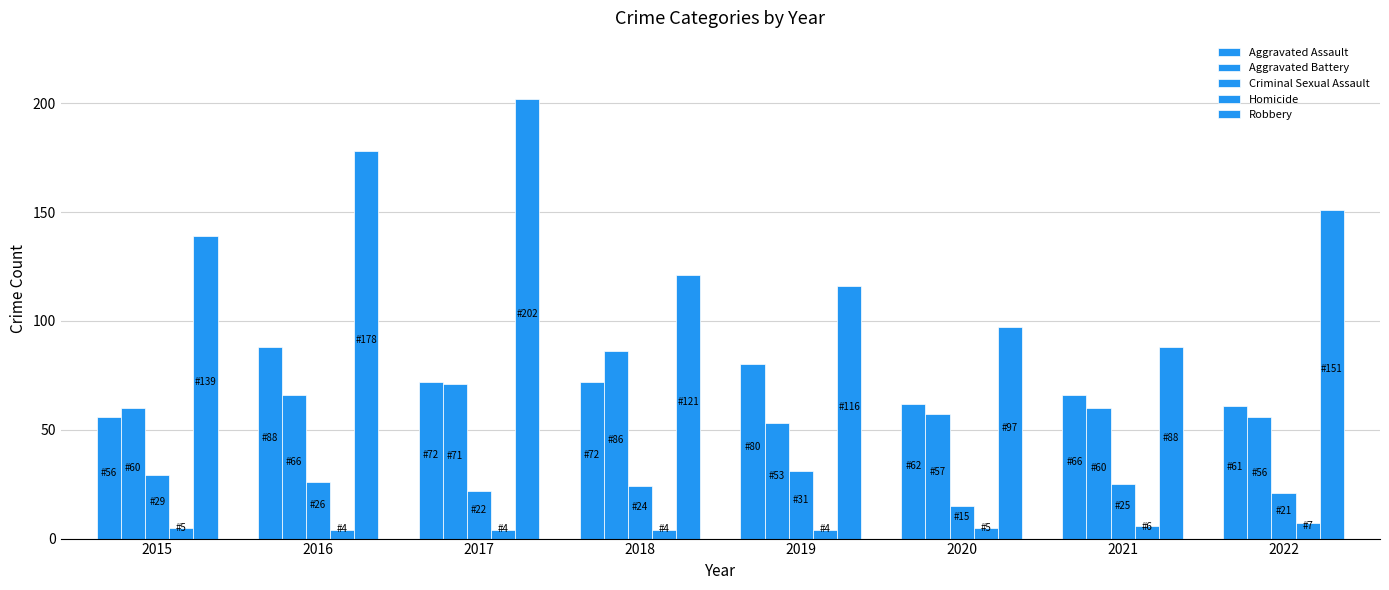

Does the chart contain stacked bars?

No